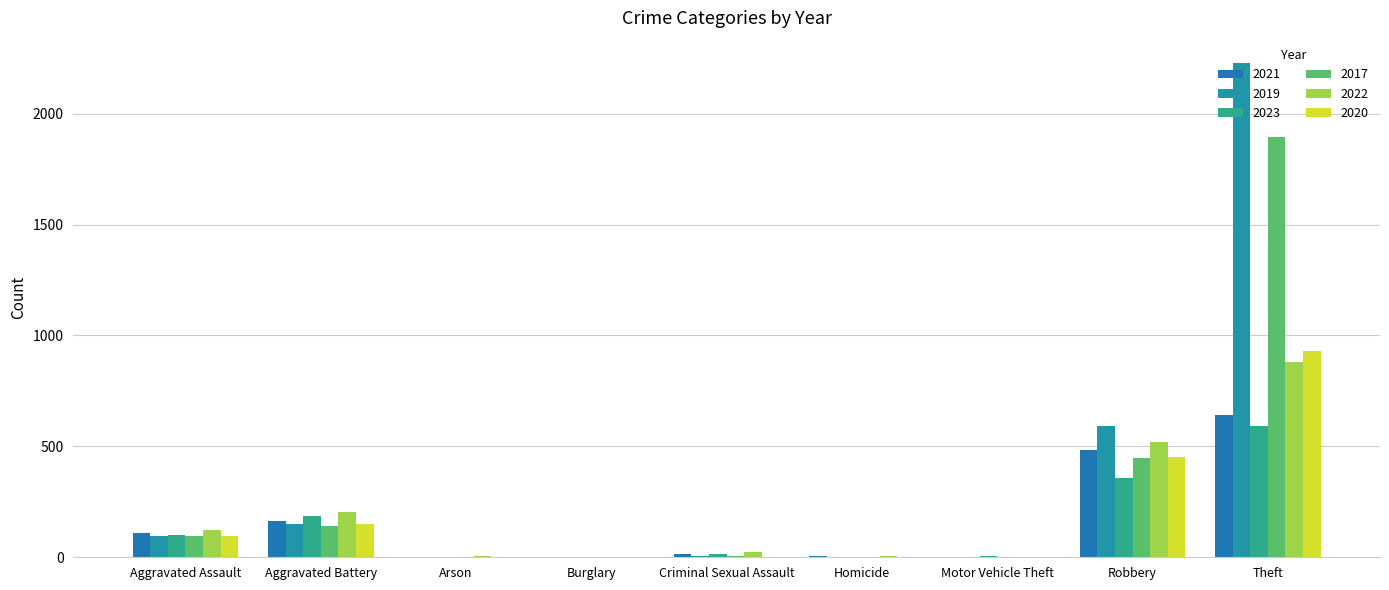

Is the value of 2022 at Motor Vehicle Theft greater than the value of 2021 at Arson?

No